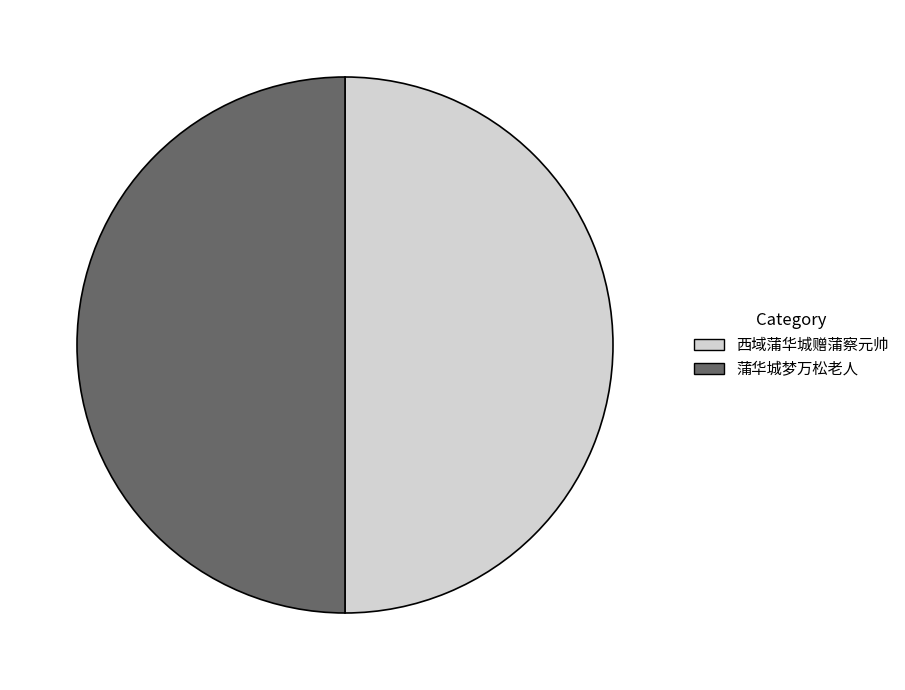

The 西域蒲华城赠蒲察元帅 slice represents 50% of the pie. True or false?

True